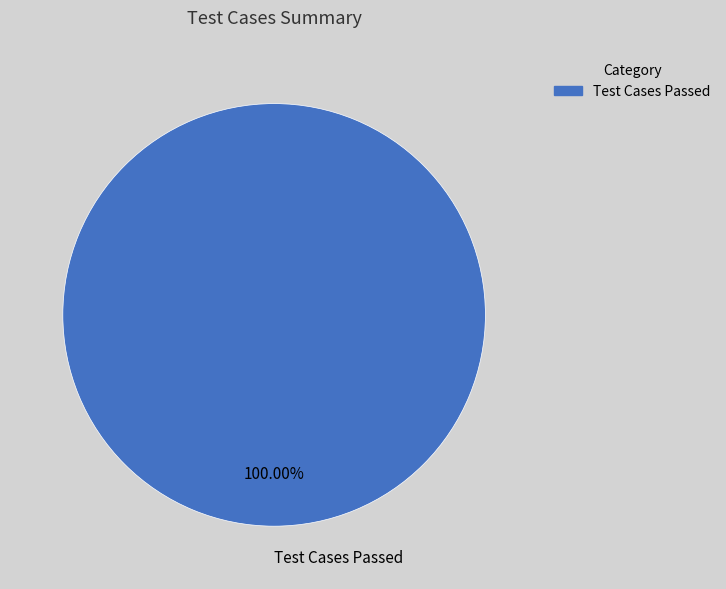

Does any single category account for the majority?

Yes